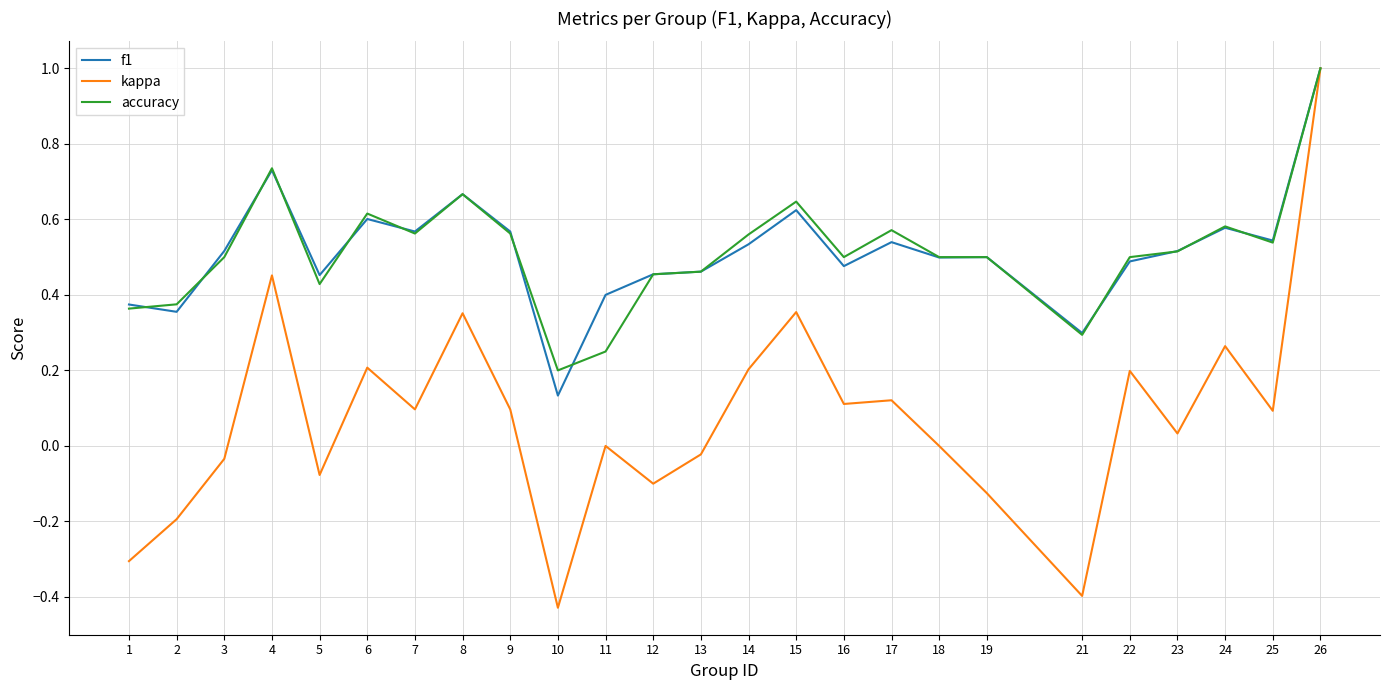

Which series has the largest range (max minus min)?

kappa